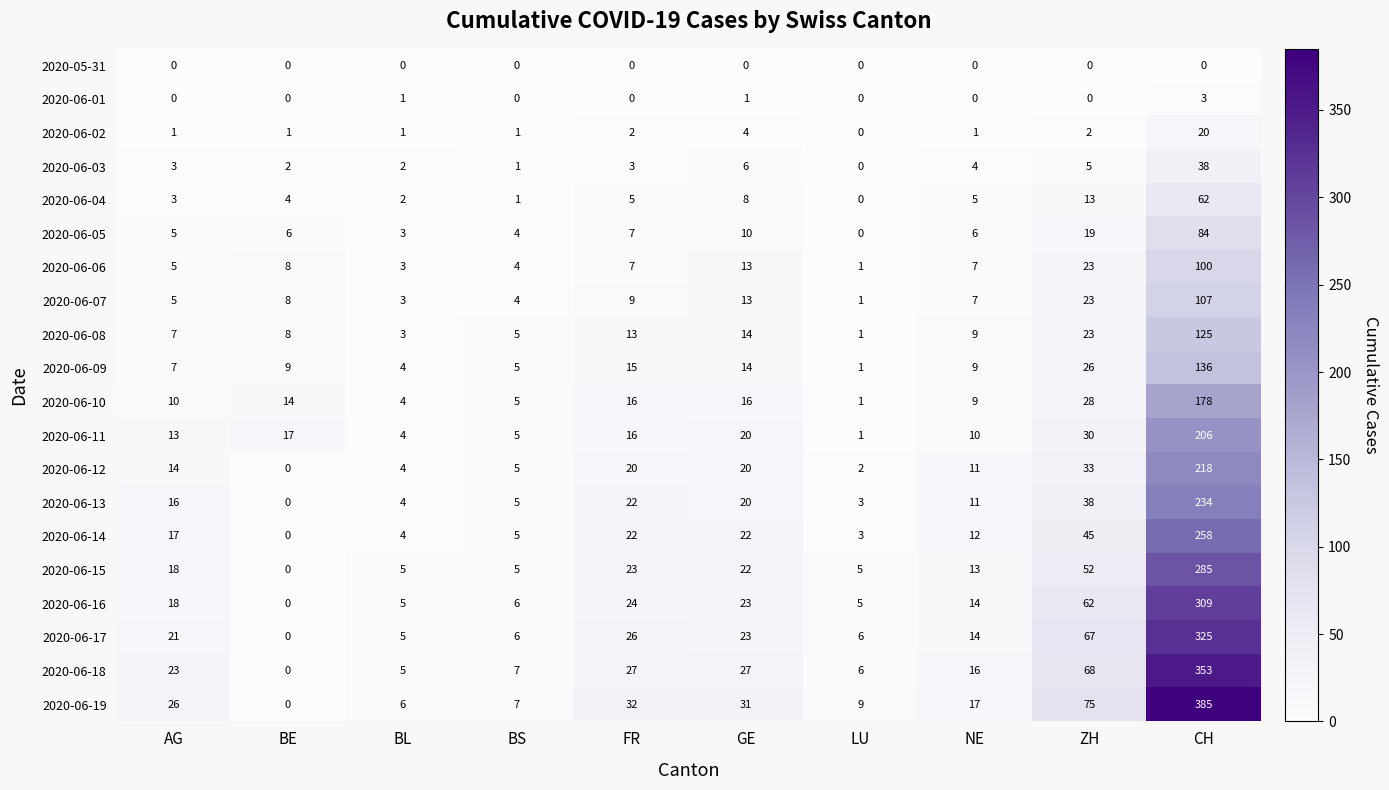

What is the sum of the 2020-06-17 values at NE and ZH?

81